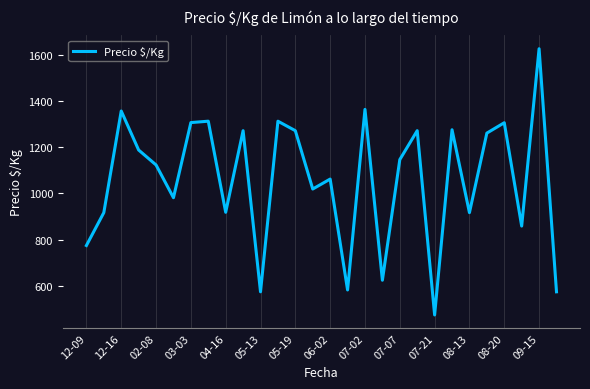

What is the minimum value shown in the chart?

475.0